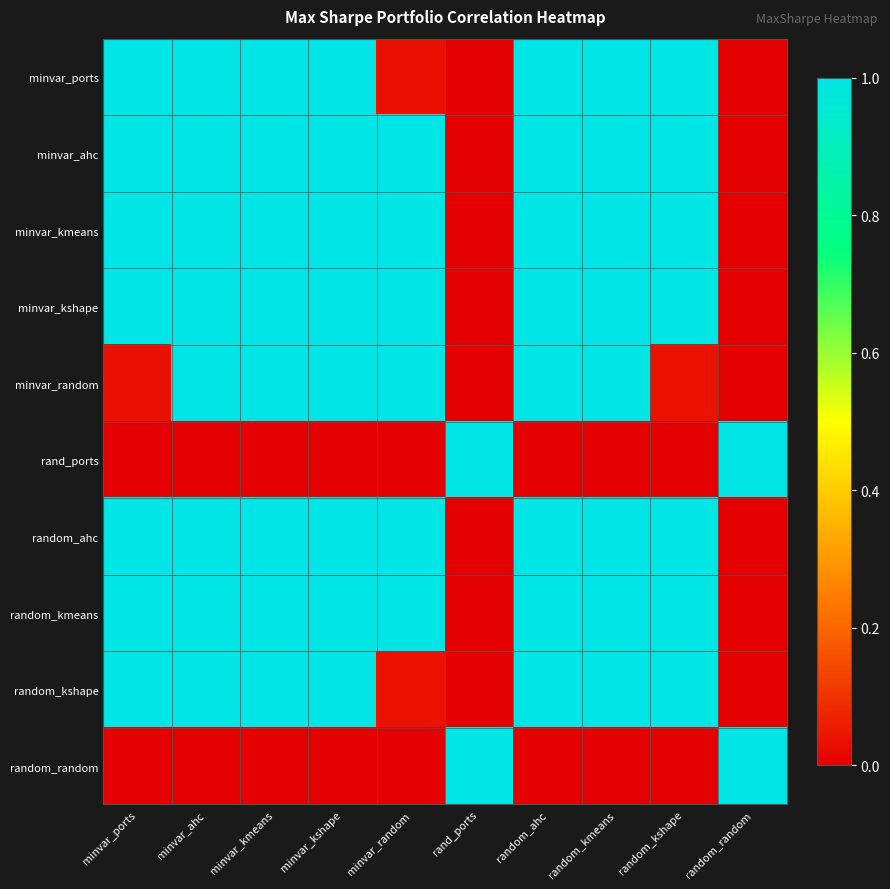

Reading left to right, transcribe all the data shown in this chart.

minvar_ports: minvar_ports=1.0	minvar_ahc=1.0	minvar_kmeans=1.0	minvar_kshape=1.0	minvar_random=0.0	rand_ports=0.0	random_ahc=1.0	random_kmeans=1.0	random_kshape=1.0	random_random=0.0
minvar_ahc: minvar_ports=1.0	minvar_ahc=1.0	minvar_kmeans=1.0	minvar_kshape=1.0	minvar_random=1.0	rand_ports=0.0	random_ahc=1.0	random_kmeans=1.0	random_kshape=1.0	random_random=0.0
minvar_kmeans: minvar_ports=1.0	minvar_ahc=1.0	minvar_kmeans=1.0	minvar_kshape=1.0	minvar_random=1.0	rand_ports=0.0	random_ahc=1.0	random_kmeans=1.0	random_kshape=1.0	random_random=0.0
minvar_kshape: minvar_ports=1.0	minvar_ahc=1.0	minvar_kmeans=1.0	minvar_kshape=1.0	minvar_random=1.0	rand_ports=0.0	random_ahc=1.0	random_kmeans=1.0	random_kshape=1.0	random_random=0.0
minvar_random: minvar_ports=0.0	minvar_ahc=1.0	minvar_kmeans=1.0	minvar_kshape=1.0	minvar_random=1.0	rand_ports=0.0	random_ahc=1.0	random_kmeans=1.0	random_kshape=0.0	random_random=0.0
rand_ports: minvar_ports=0.0	minvar_ahc=0.0	minvar_kmeans=0.0	minvar_kshape=0.0	minvar_random=0.0	rand_ports=1.0	random_ahc=0.0	random_kmeans=0.0	random_kshape=0.0	random_random=1.0
random_ahc: minvar_ports=1.0	minvar_ahc=1.0	minvar_kmeans=1.0	minvar_kshape=1.0	minvar_random=1.0	rand_ports=0.0	random_ahc=1.0	random_kmeans=1.0	random_kshape=1.0	random_random=0.0
random_kmeans: minvar_ports=1.0	minvar_ahc=1.0	minvar_kmeans=1.0	minvar_kshape=1.0	minvar_random=1.0	rand_ports=0.0	random_ahc=1.0	random_kmeans=1.0	random_kshape=1.0	random_random=0.0
random_kshape: minvar_ports=1.0	minvar_ahc=1.0	minvar_kmeans=1.0	minvar_kshape=1.0	minvar_random=0.0	rand_ports=0.0	random_ahc=1.0	random_kmeans=1.0	random_kshape=1.0	random_random=0.0
random_random: minvar_ports=0.0	minvar_ahc=0.0	minvar_kmeans=0.0	minvar_kshape=0.0	minvar_random=0.0	rand_ports=1.0	random_ahc=0.0	random_kmeans=0.0	random_kshape=0.0	random_random=1.0